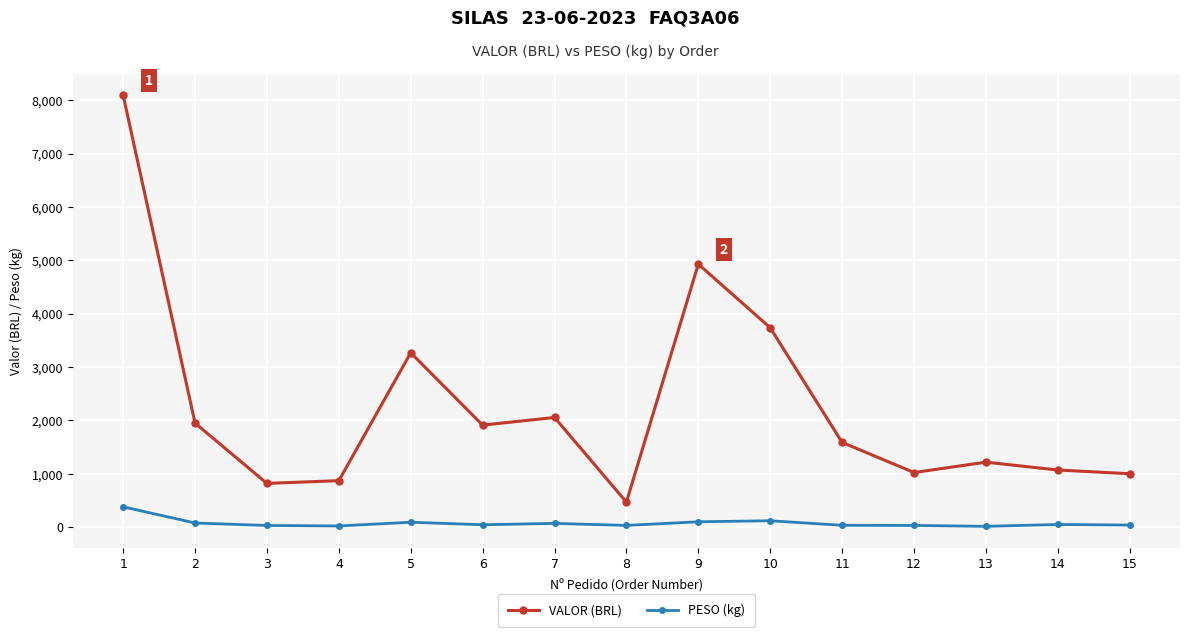

True or false: VALOR (BRL) has a value of 469.0 at 8.

True